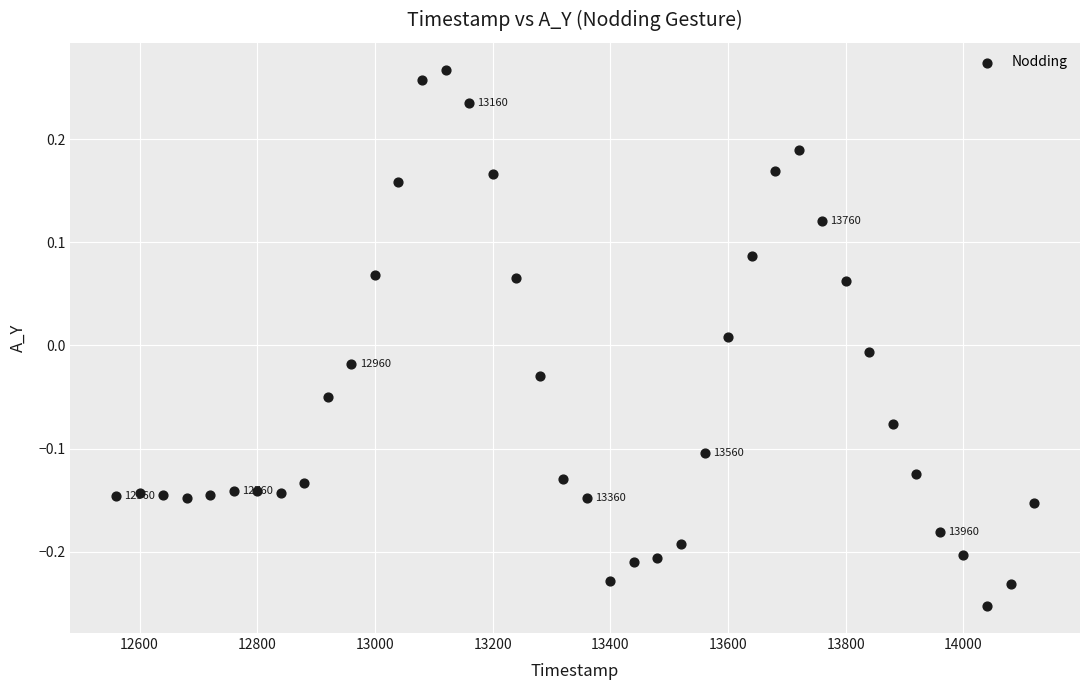

What is the range of X values (max minus min)?

1560.0